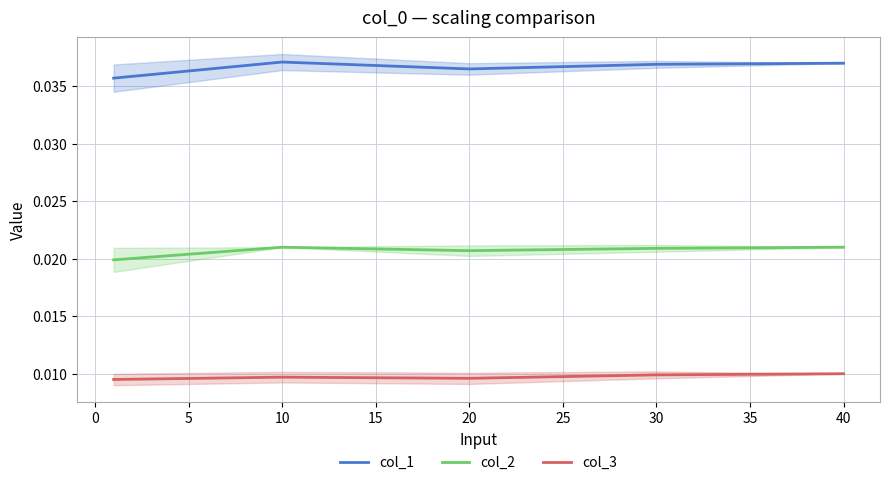

The col_1 series shows 0.1 at 20. True or false?

False